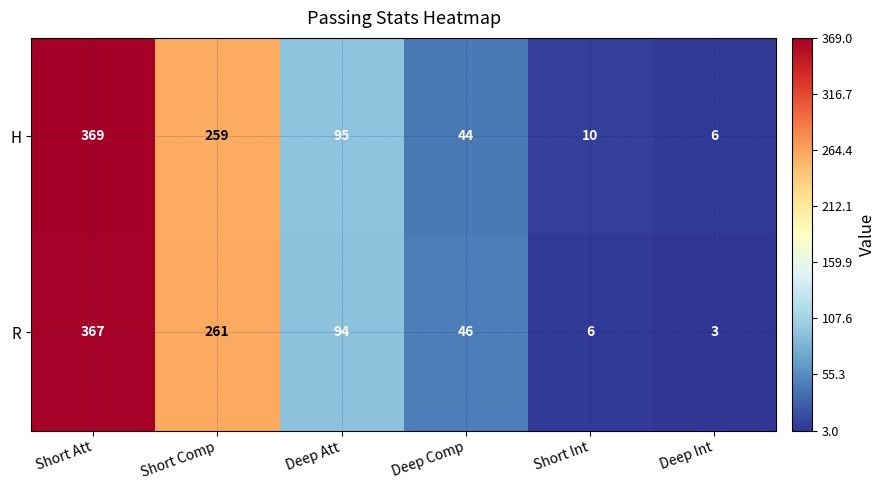

Which series has the widest spread of values?

R